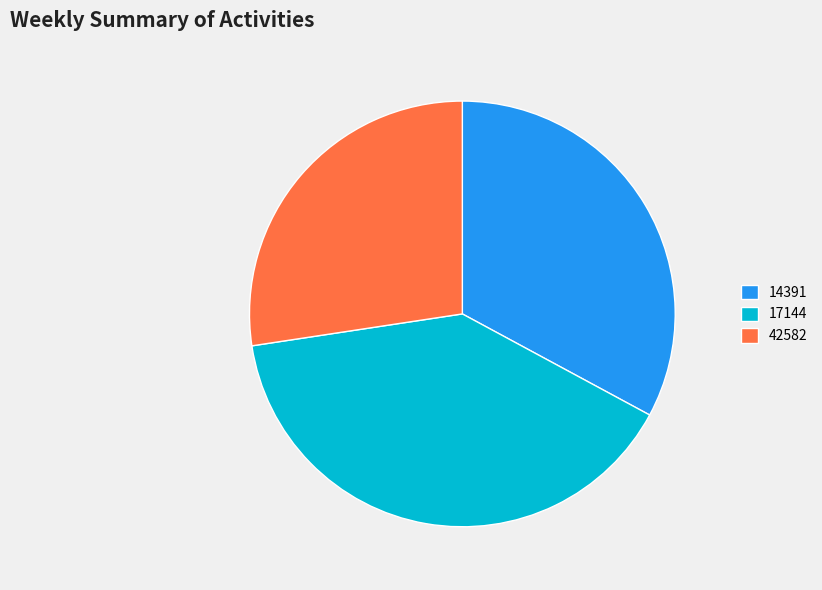

What is the smallest slice in the pie chart?

42582